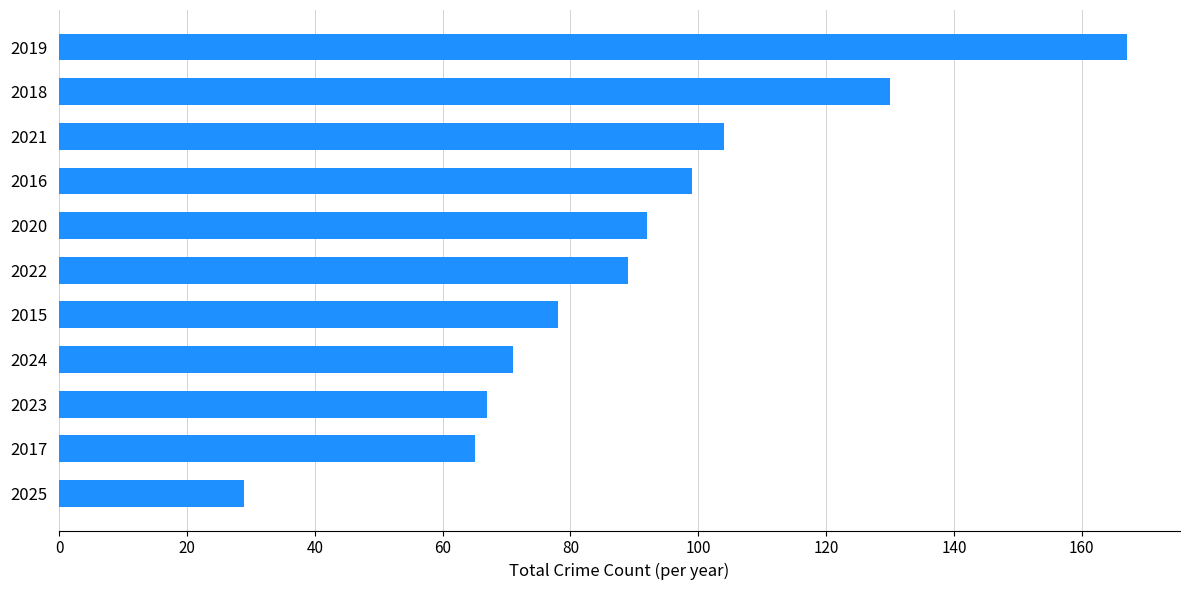

What is the minimum value shown in the chart?

29